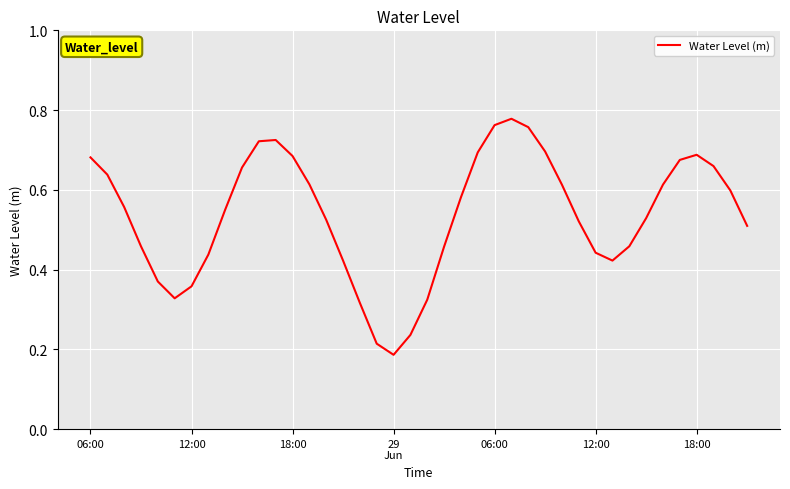

At which category does the data reach its first local peak?

11